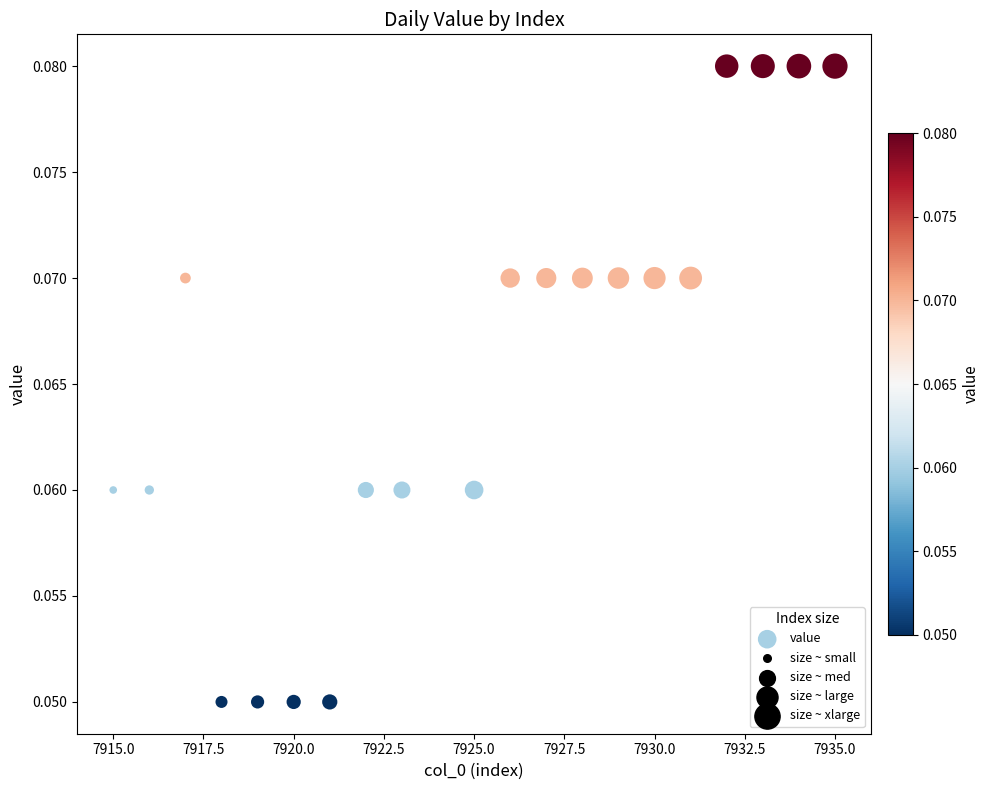

What is the range of X values (max minus min)?

20.0